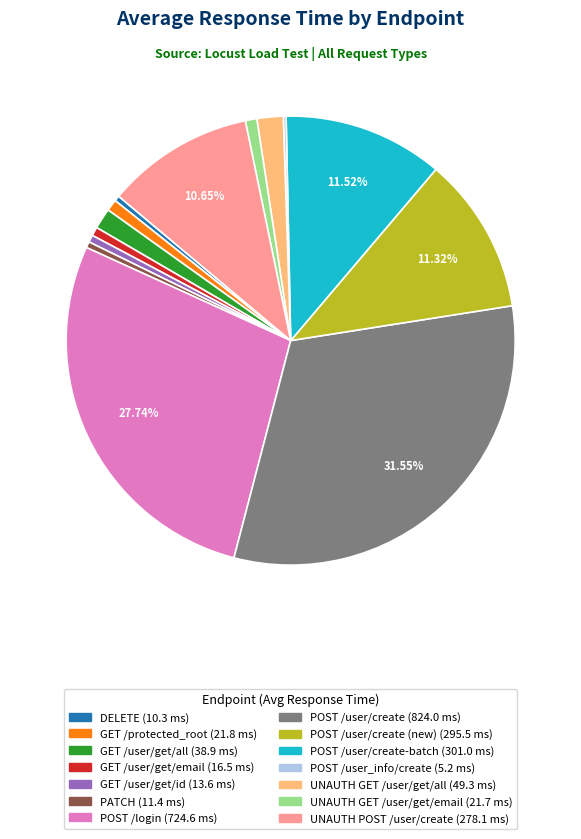

Is there any slice that represents more than half of the pie?

No